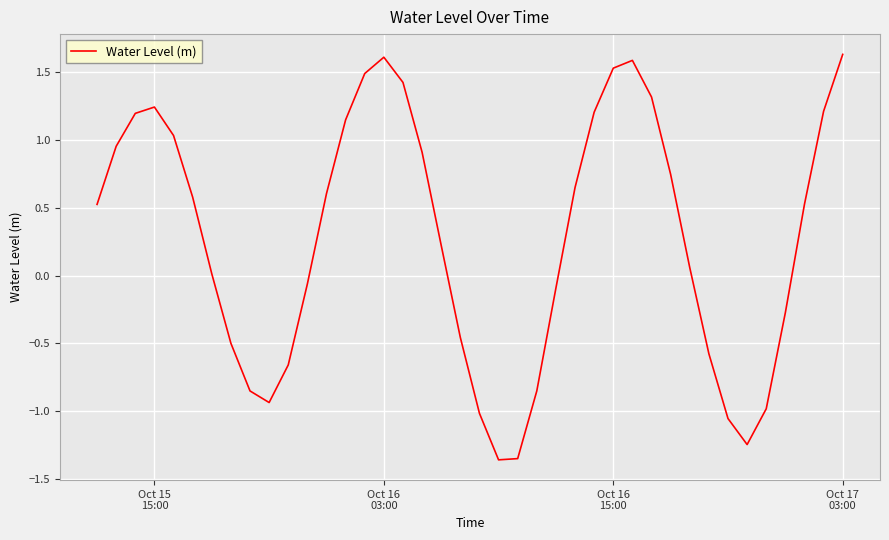

What is the greatest value displayed?

1.6